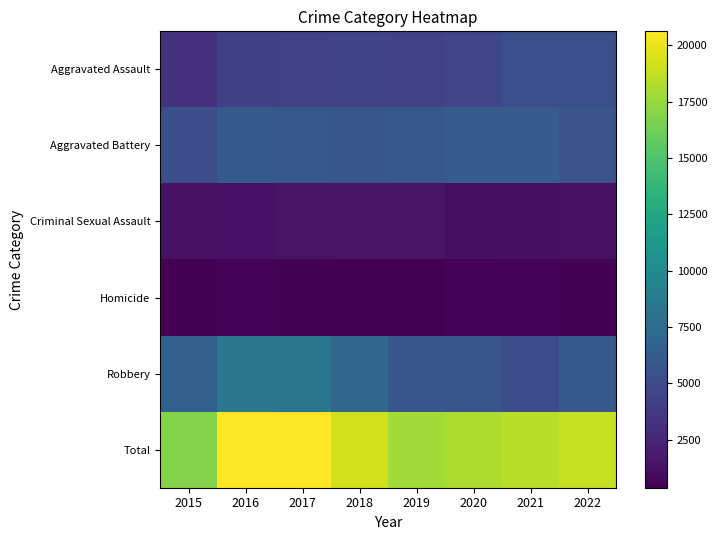

Reading right to left, extract all data points from this chart.

Aggravated Assault: 2022=5322	2021=5312	2020=4609	2019=4388	2018=4505	2017=4326	2016=4225	2015=3320
Aggravated Battery: 2022=5592	2021=6180	2020=6171	2019=5894	2018=5790	2017=5934	2016=6081	2015=5235
Criminal Sexual Assault: 2022=1272	2021=1221	2020=1089	2019=1412	2018=1446	2017=1461	2016=1383	2015=1265
Homicide: 2022=521	2021=603	2020=582	2019=384	2018=429	2017=517	2016=556	2015=376
Robbery: 2022=6103	2021=5237	2020=5643	2019=5753	2018=7044	2017=8357	2016=8368	2015=6627
Total: 2022=18810	2021=18553	2020=18094	2019=17831	2018=19214	2017=20595	2016=20613	2015=16823